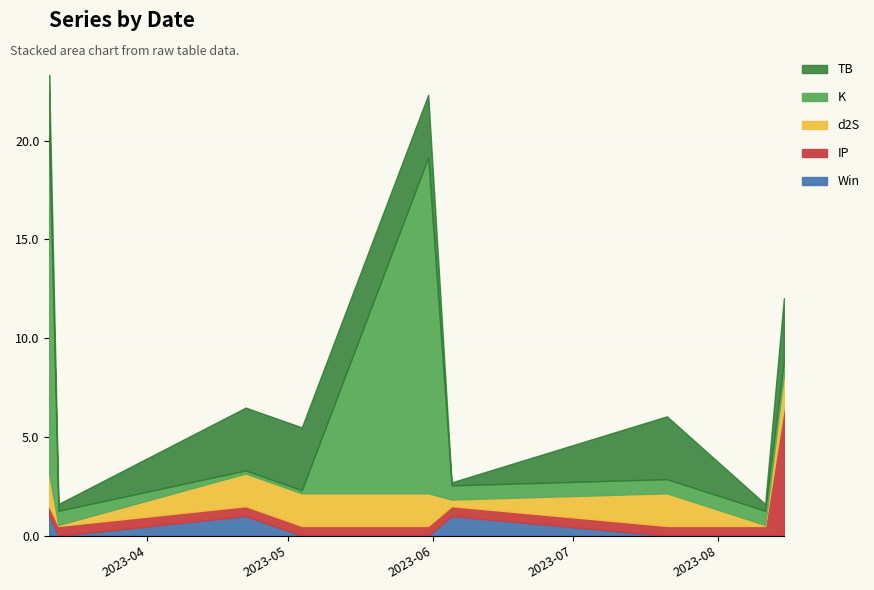

At how many categories does at least one series exceed 7?

2